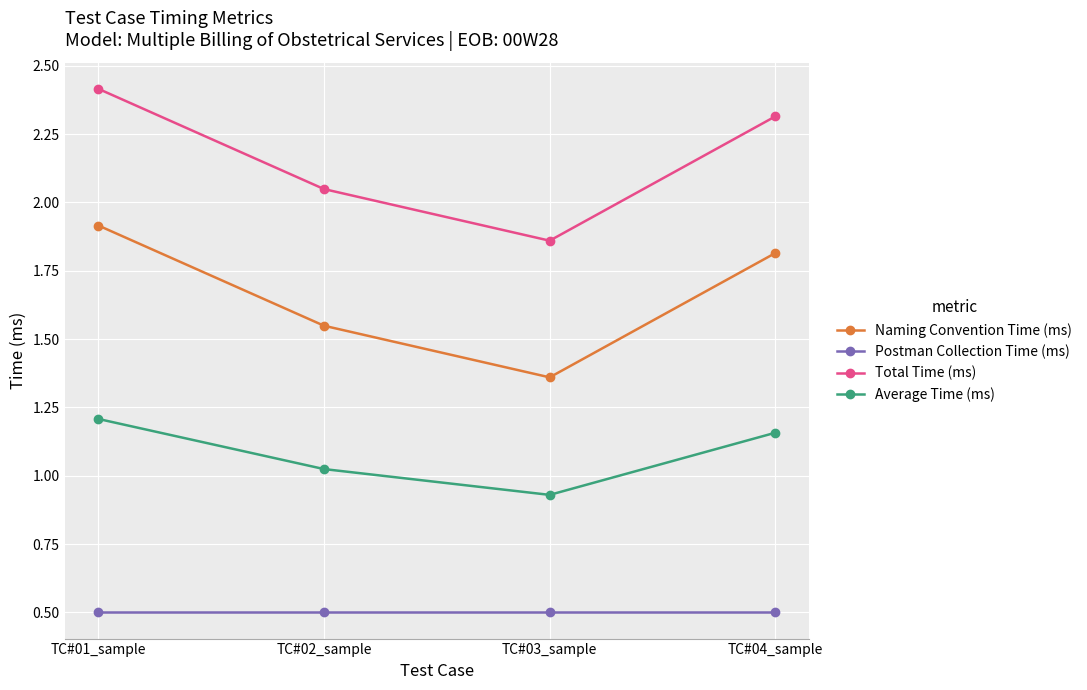

What is the difference between the highest and lowest values at TC#04_sample?

1.8